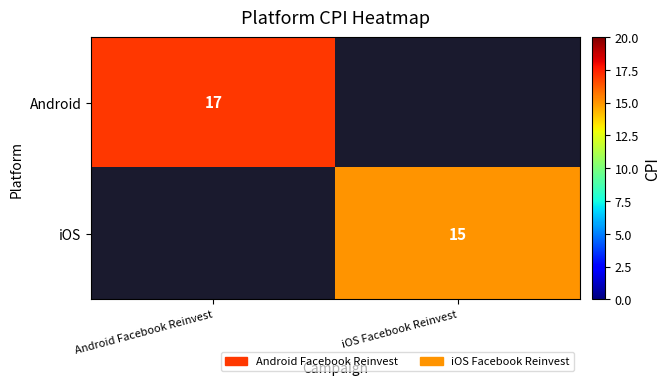

The value of Android at Android Facebook Reinvest is 17. True or false?

True